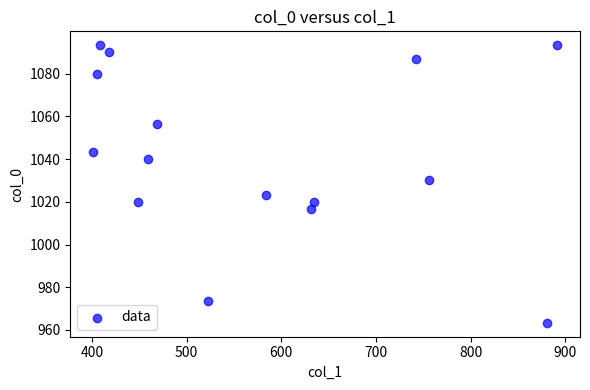

What Y value in the scatter plot is closest to 1028?

1030.0